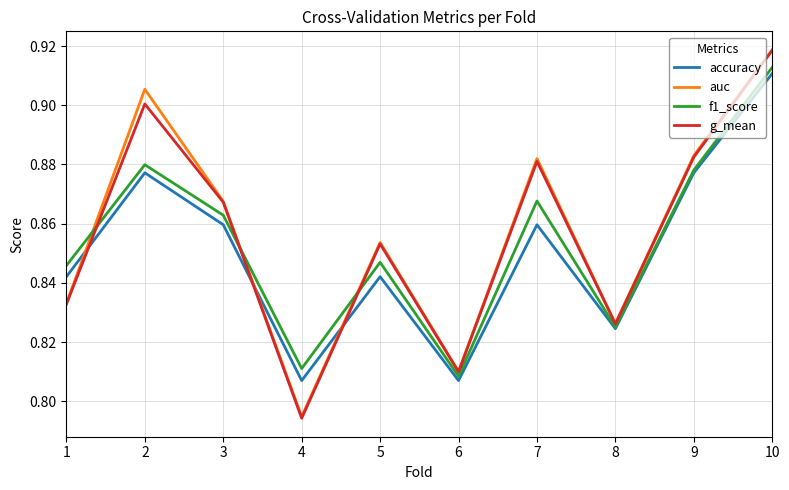

Which series ends up on top after the final intersection of g_mean and f1_score?

g_mean